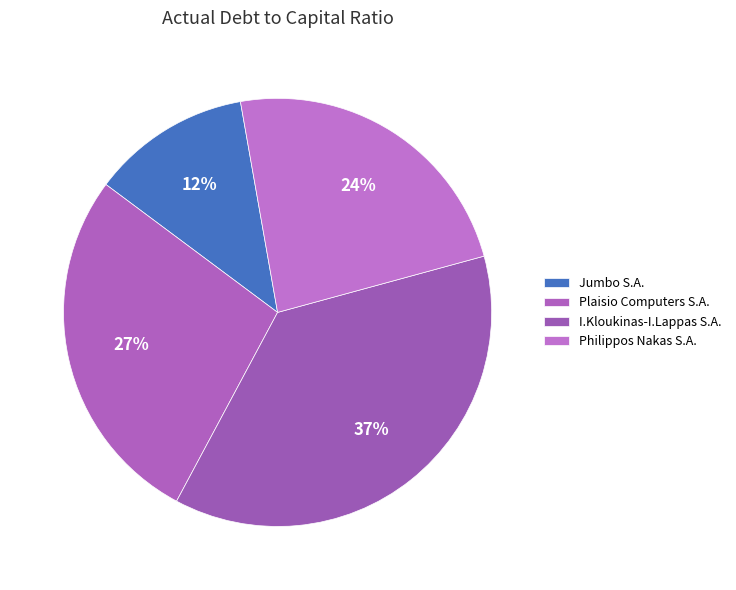

Is it true that Plaisio Computers S.A. is 27% of the pie?

True